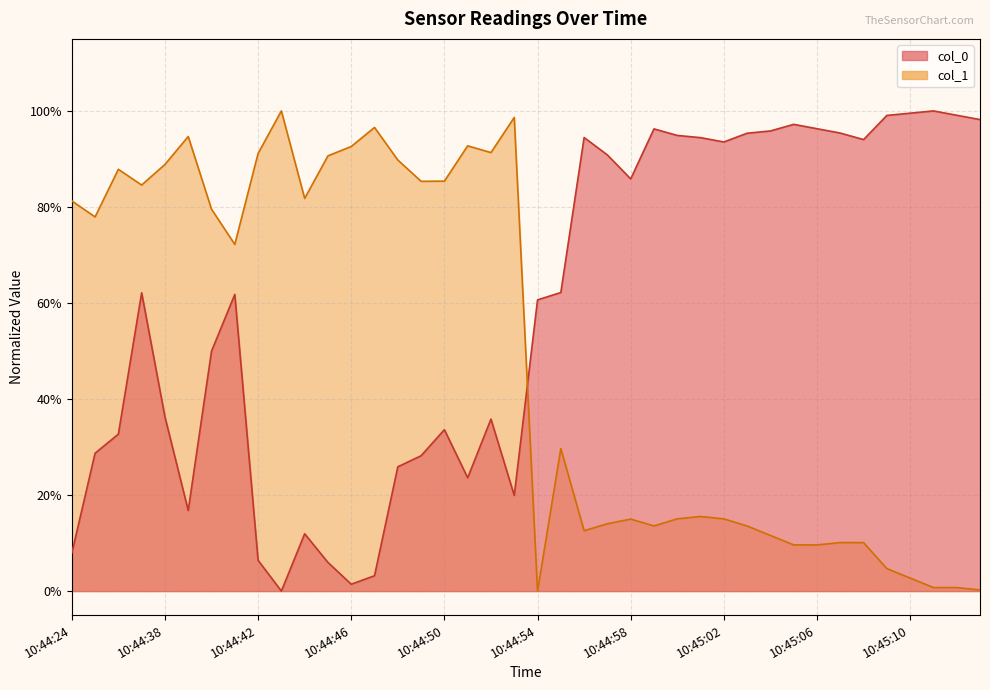

How many data points does each series have?

40